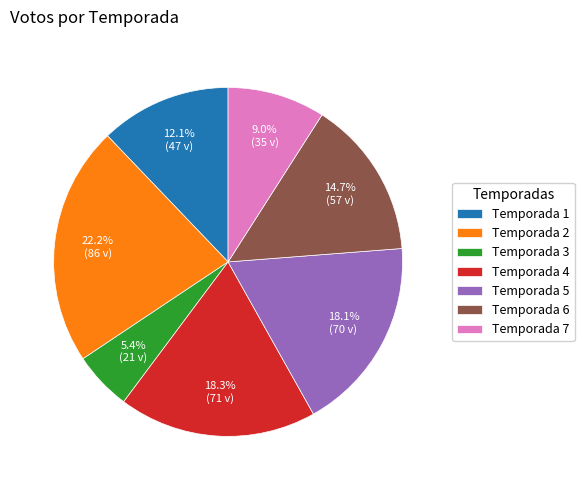

How many slices are in this pie chart?

7